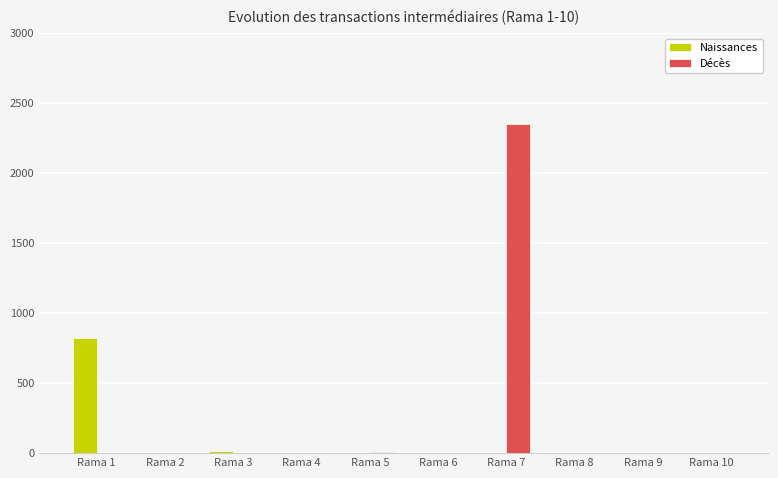

Is it true that Naissances equals 0 at Rama 8?

True